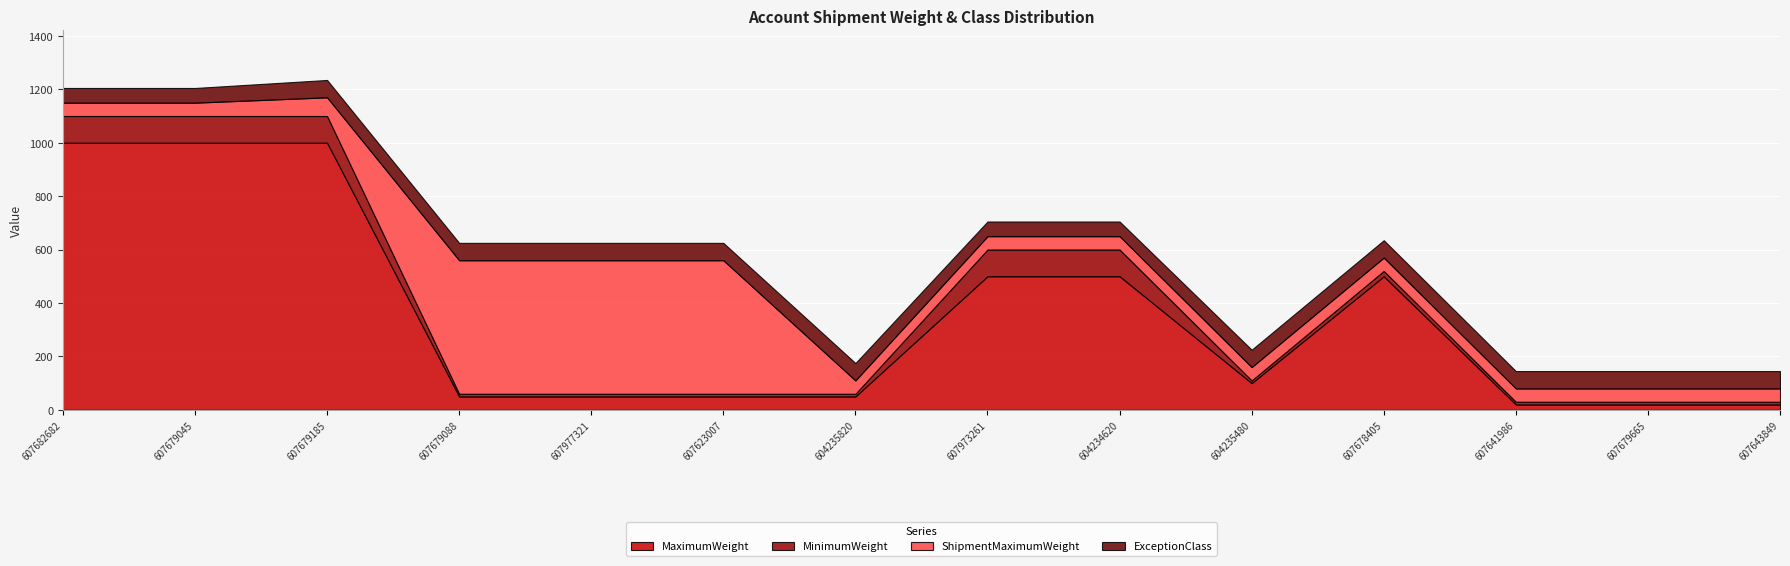

What is the highest value of the MaximumWeight series?

1000